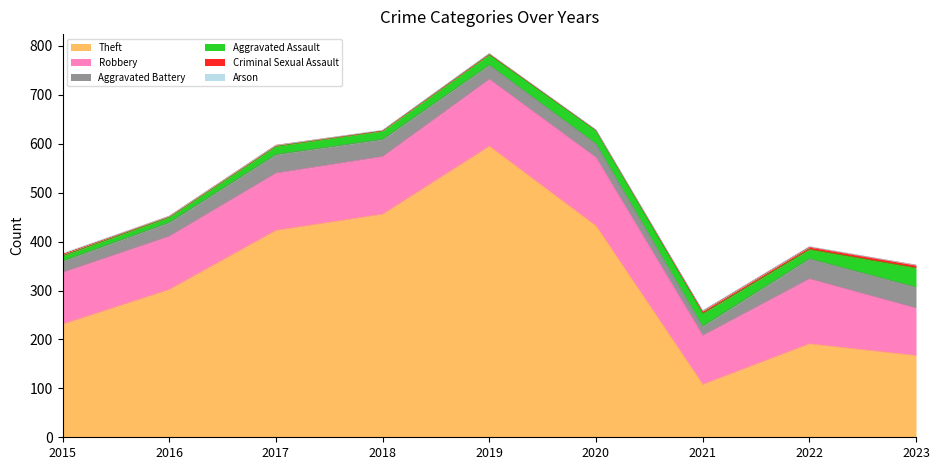

True or false: Aggravated Battery and Robbery intersect in this chart.

False